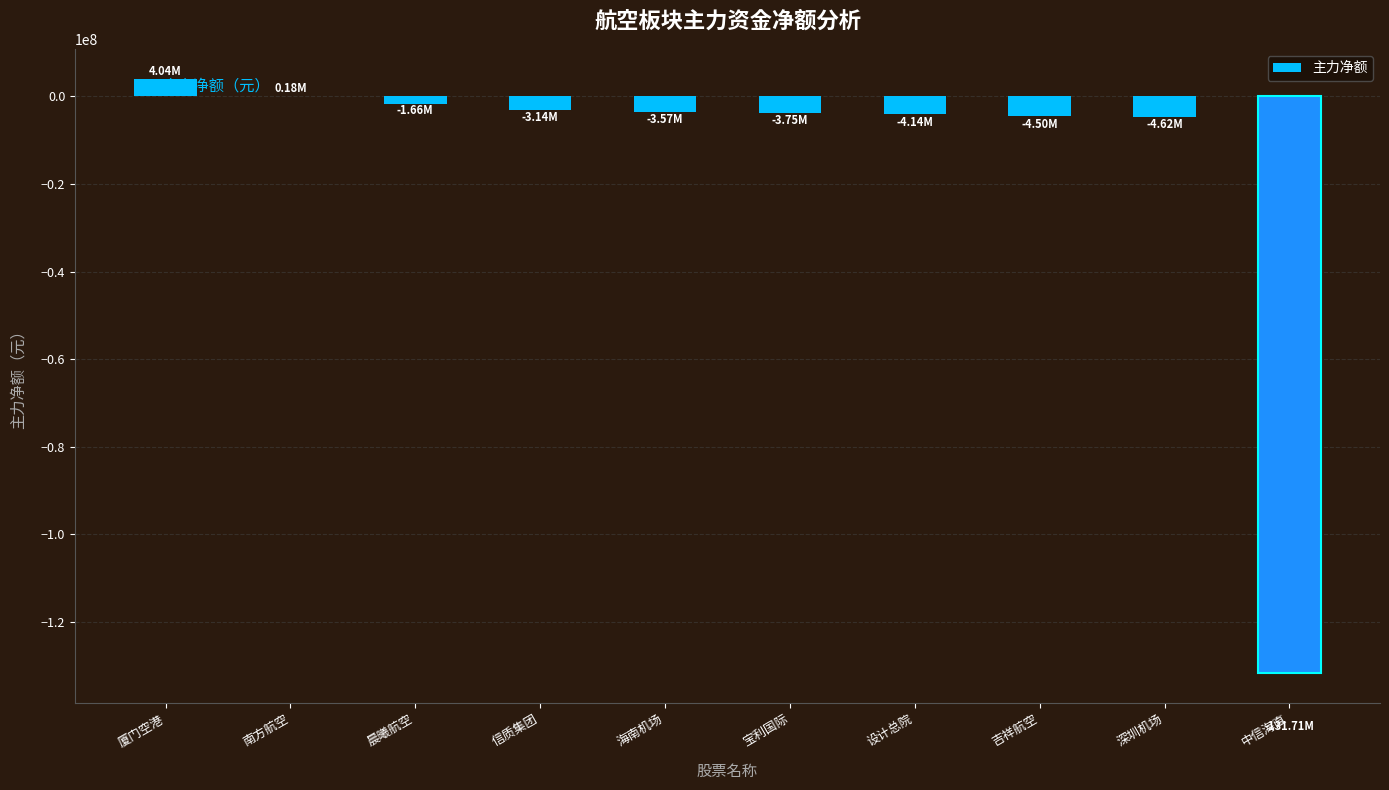

What is the sum of all values?

-152867291